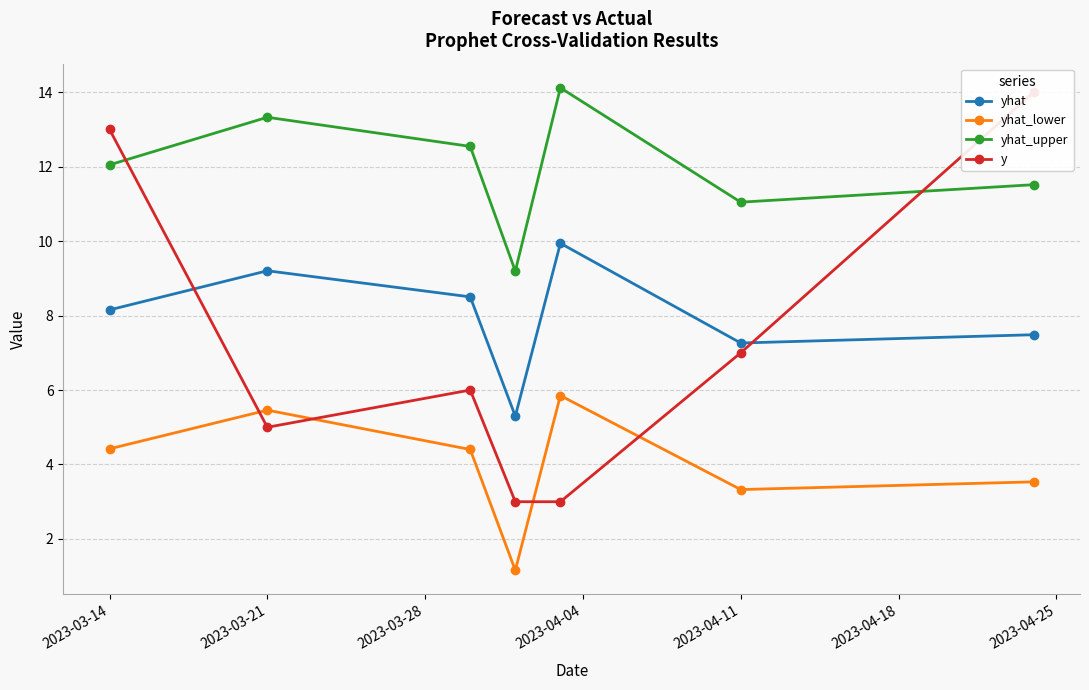

Reading left to right, extract all data points from this chart.

yhat: 8.2	9.2	8.5	5.3	9.9	7.3	7.5
yhat_lower: 4.4	5.5	4.4	1.2	5.9	3.3	3.5
yhat_upper: 12.0	13.3	12.5	9.2	14.1	11.0	11.5
y: 13.0	5.0	6.0	3.0	3.0	7.0	14.0